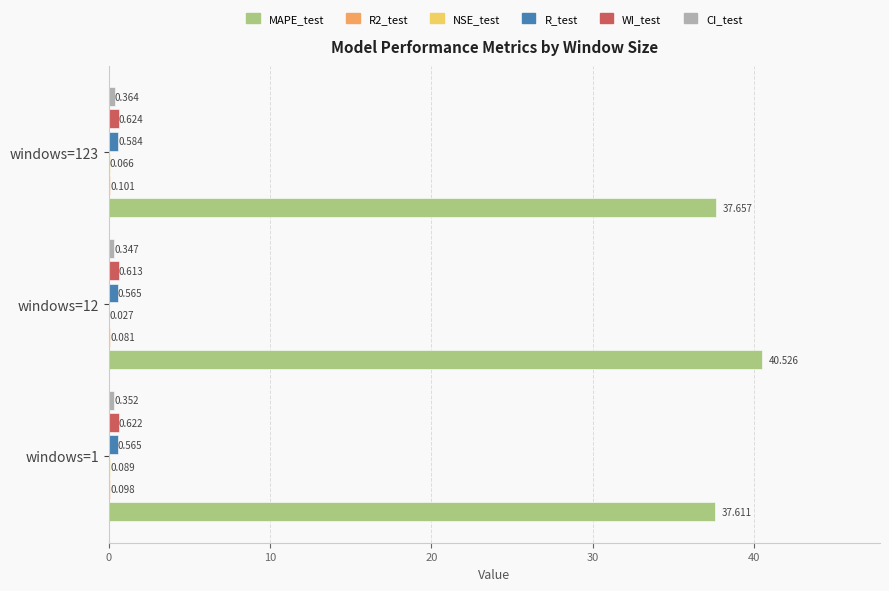

Which series has the largest total across all categories?

MAPE_test